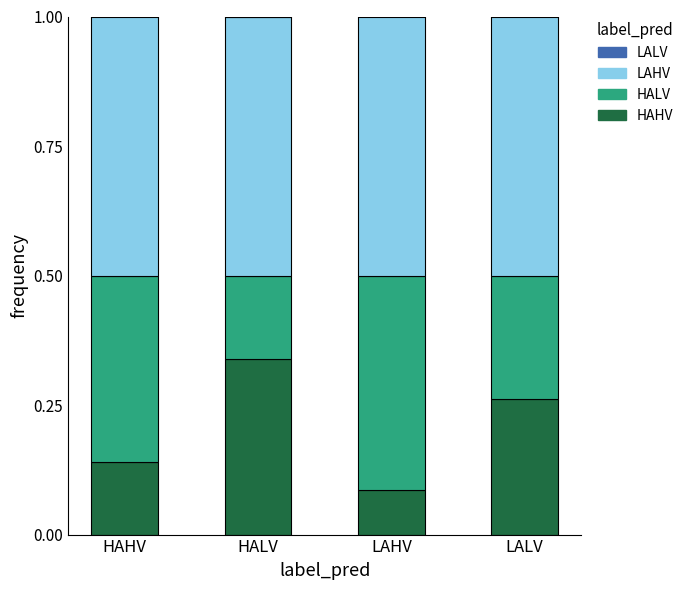

What is the total value across all series at LAHV?

1.0